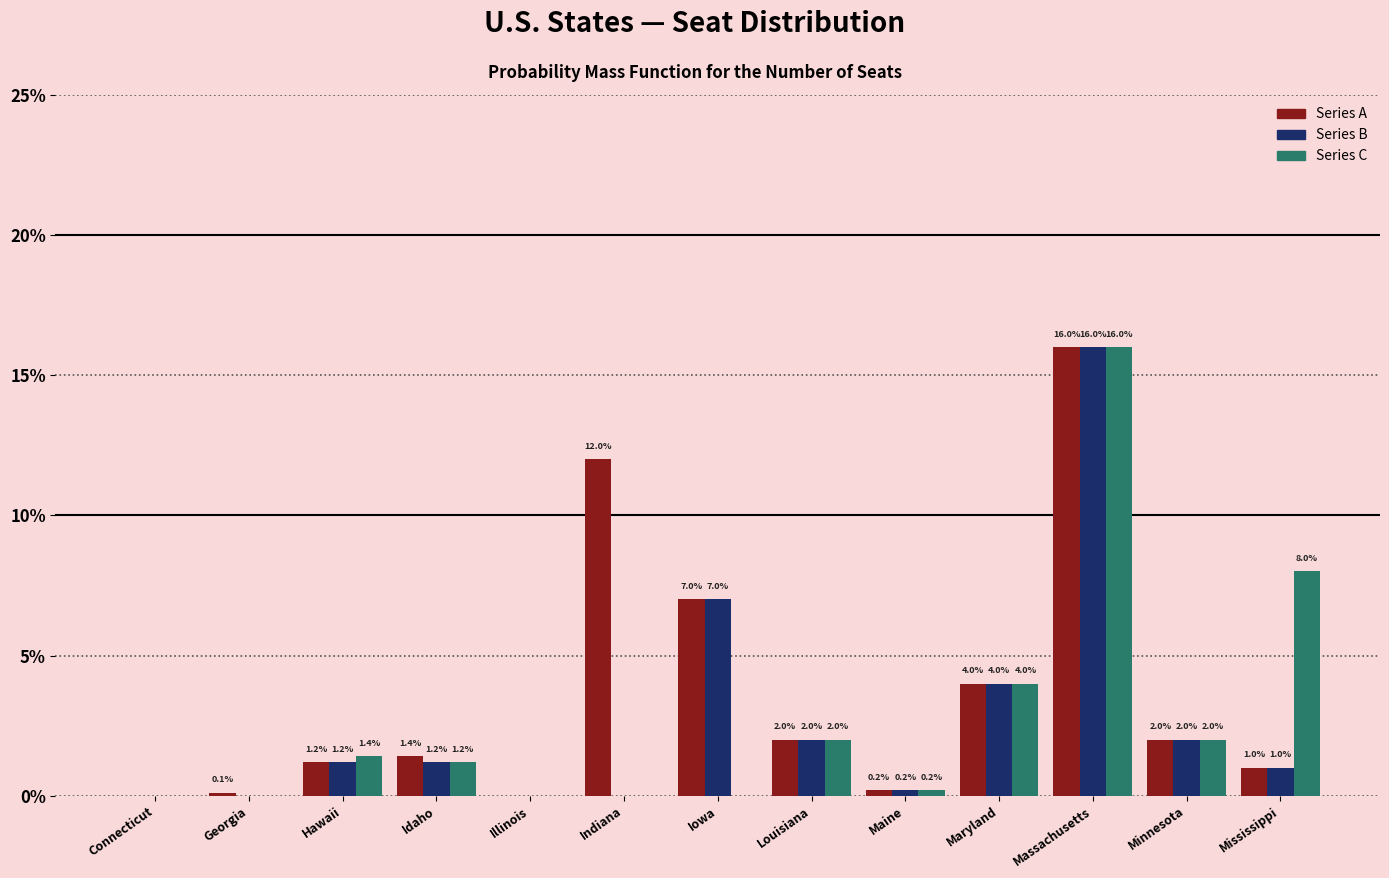

What is the sum of all Series A values?

46.9